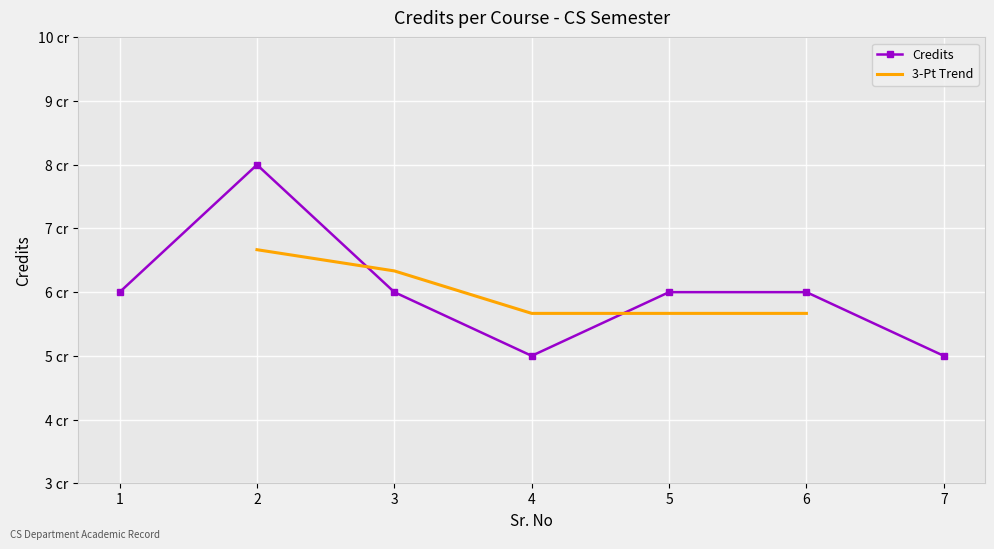

Rank the categories by value from highest to lowest.

2, 1, 3, 5, 6, 4, 7